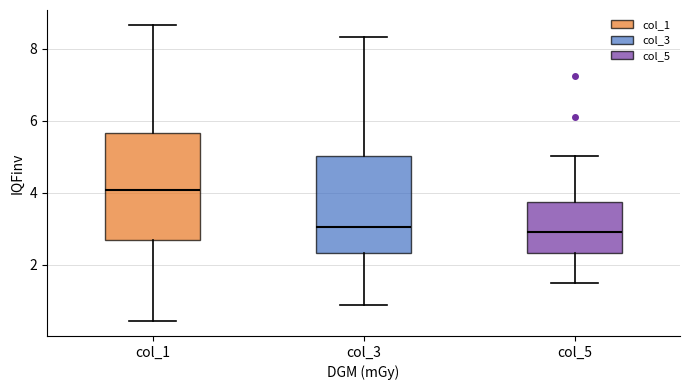

Reading left to right, transcribe this box plot: for each box, give where its median line is, the range the box spans, and where its two whiskers end, as read against the y-axis. The values are not printed on the chart, so give them approximately, as read against the axis.

col_1: median 4.0, box 2.6 to 5.6, whiskers 0.4 to 8.6
col_3: median 3.0, box 2.4 to 5.0, whiskers 0.8 to 8.4
col_5: median 3.0, box 2.4 to 3.8, whiskers 1.6 to 5.0